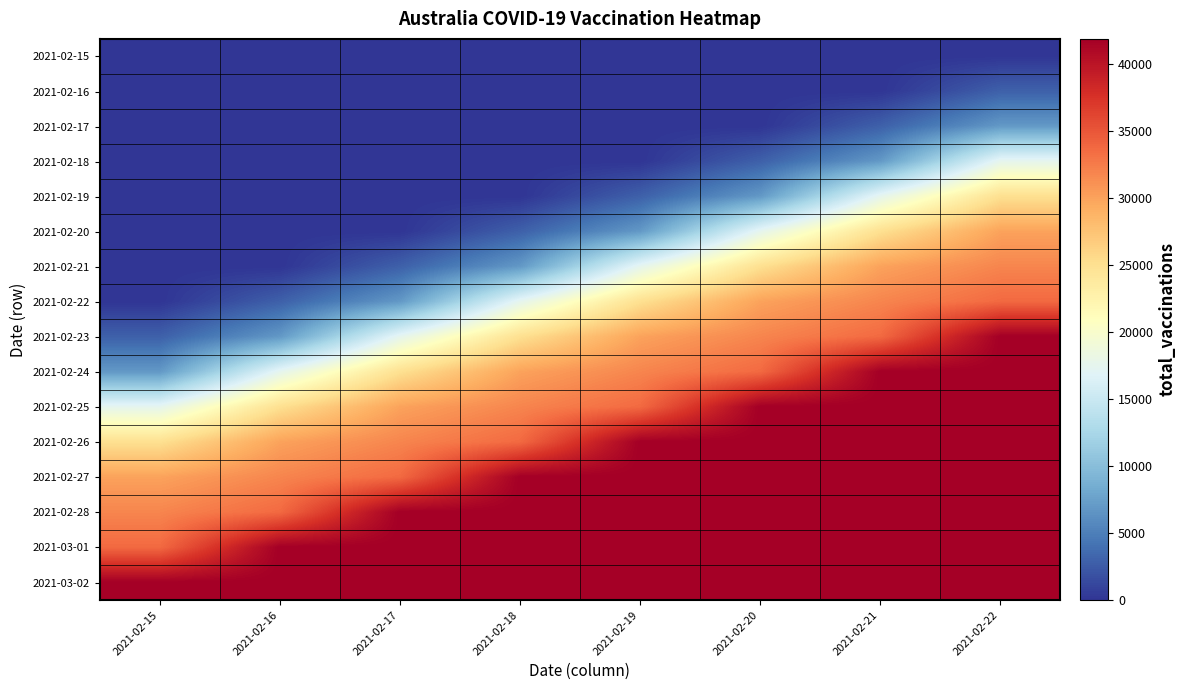

Reading left to right, extract all data points from this chart.

2021-02-15: 2021-02-15=0	2021-02-16=0	2021-02-17=0	2021-02-18=0	2021-02-19=0	2021-02-20=0	2021-02-21=0	2021-02-22=20
2021-02-16: 2021-02-15=0	2021-02-16=0	2021-02-17=0	2021-02-18=0	2021-02-19=0	2021-02-20=0	2021-02-21=20	2021-02-22=2879
2021-02-17: 2021-02-15=0	2021-02-16=0	2021-02-17=0	2021-02-18=0	2021-02-19=0	2021-02-20=20	2021-02-21=2879	2021-02-22=6908
2021-02-18: 2021-02-15=0	2021-02-16=0	2021-02-17=0	2021-02-18=0	2021-02-19=20	2021-02-20=2879	2021-02-21=6908	2021-02-22=17500
2021-02-19: 2021-02-15=0	2021-02-16=0	2021-02-17=0	2021-02-18=20	2021-02-19=2879	2021-02-20=6908	2021-02-21=17500	2021-02-22=25000
2021-02-20: 2021-02-15=0	2021-02-16=0	2021-02-17=20	2021-02-18=2879	2021-02-19=6908	2021-02-20=17500	2021-02-21=25000	2021-02-22=30000
2021-02-21: 2021-02-15=0	2021-02-16=20	2021-02-17=2879	2021-02-18=6908	2021-02-19=17500	2021-02-20=25000	2021-02-21=30000	2021-02-22=31894
2021-02-22: 2021-02-15=20	2021-02-16=2879	2021-02-17=6908	2021-02-18=17500	2021-02-19=25000	2021-02-20=30000	2021-02-21=31894	2021-02-22=33702
2021-02-23: 2021-02-15=2879	2021-02-16=6908	2021-02-17=17500	2021-02-18=25000	2021-02-19=30000	2021-02-20=31894	2021-02-21=33702	2021-02-22=41907
2021-02-24: 2021-02-15=6908	2021-02-16=17500	2021-02-17=25000	2021-02-18=30000	2021-02-19=31894	2021-02-20=33702	2021-02-21=41907	2021-02-22=41907
2021-02-25: 2021-02-15=17500	2021-02-16=25000	2021-02-17=30000	2021-02-18=31894	2021-02-19=33702	2021-02-20=41907	2021-02-21=41907	2021-02-22=41907
2021-02-26: 2021-02-15=25000	2021-02-16=30000	2021-02-17=31894	2021-02-18=33702	2021-02-19=41907	2021-02-20=41907	2021-02-21=41907	2021-02-22=41907
2021-02-27: 2021-02-15=30000	2021-02-16=31894	2021-02-17=33702	2021-02-18=41907	2021-02-19=41907	2021-02-20=41907	2021-02-21=41907	2021-02-22=41907
2021-02-28: 2021-02-15=31894	2021-02-16=33702	2021-02-17=41907	2021-02-18=41907	2021-02-19=41907	2021-02-20=41907	2021-02-21=41907	2021-02-22=41907
2021-03-01: 2021-02-15=33702	2021-02-16=41907	2021-02-17=41907	2021-02-18=41907	2021-02-19=41907	2021-02-20=41907	2021-02-21=41907	2021-02-22=41907
2021-03-02: 2021-02-15=41907	2021-02-16=41907	2021-02-17=41907	2021-02-18=41907	2021-02-19=41907	2021-02-20=41907	2021-02-21=41907	2021-02-22=41907